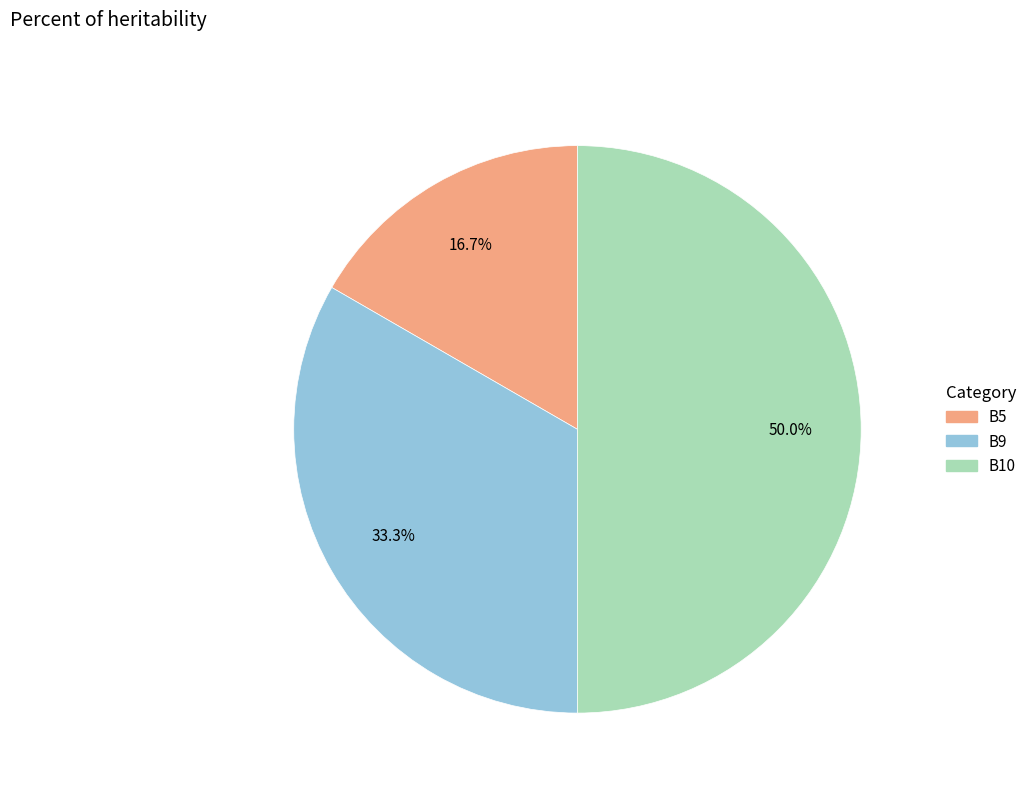

The B10 slice represents 61% of the pie. True or false?

False